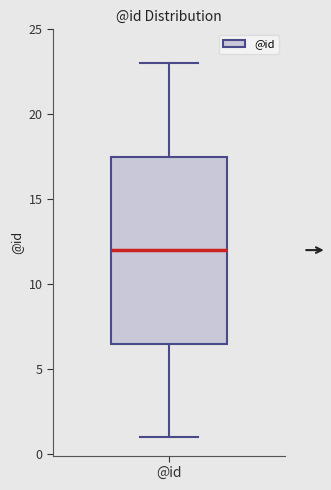

Transcribe this box plot: give where the median line is, the range the box spans, and where the two whiskers end, as read against the y-axis. The values are not printed on the chart, so give them approximately, as read against the axis.

median 12.0, box 6.5 to 17.5, whiskers 1.0 to 23.0